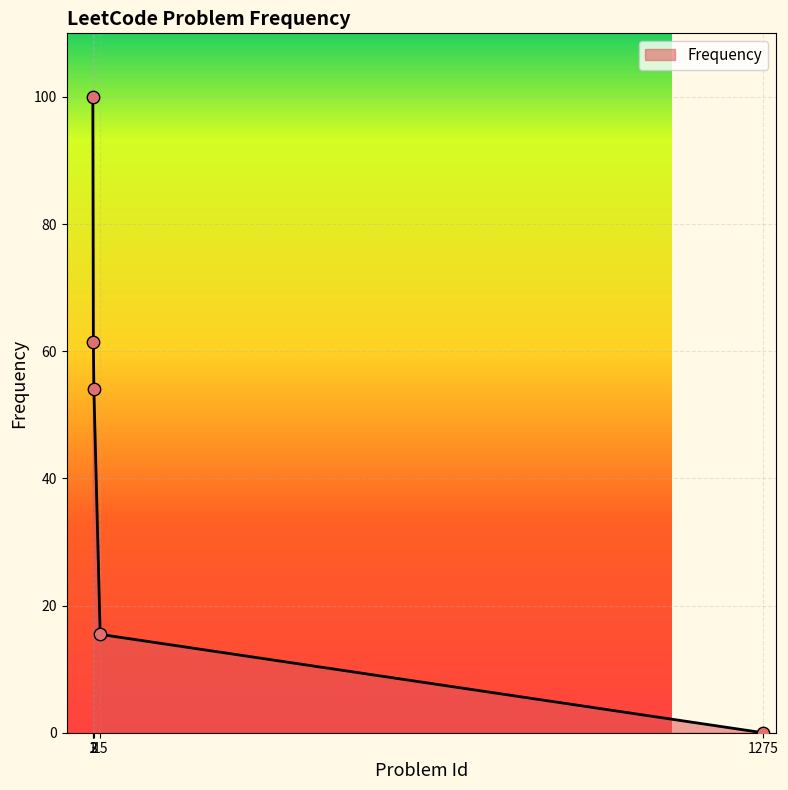

Between 3 and 1275, which is larger?

3